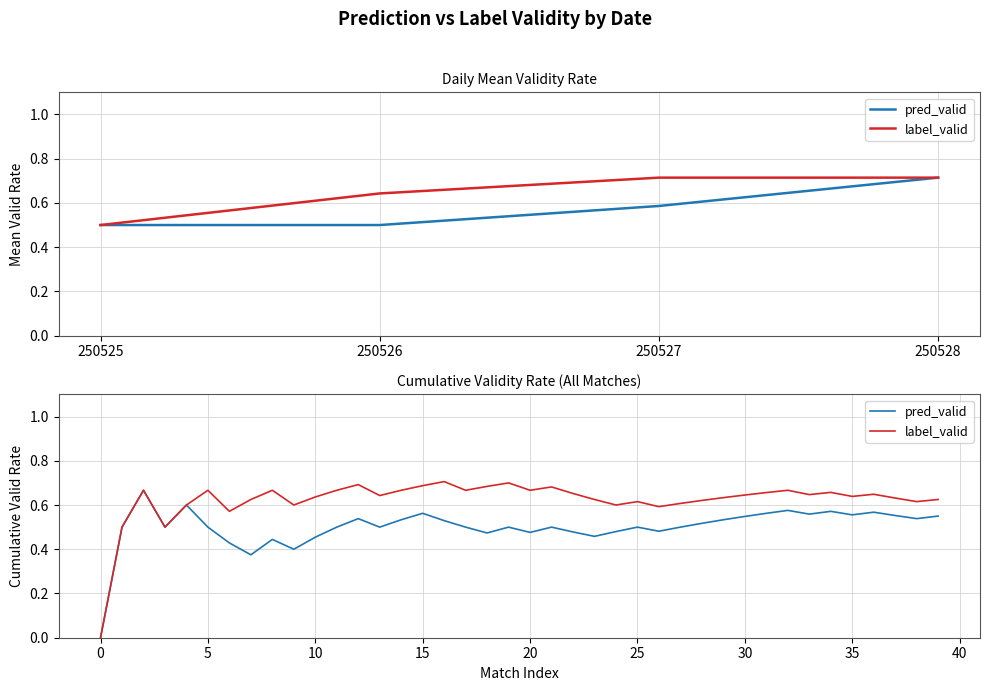

Reading left to right, list all the values displayed in this chart.

pred_valid: 0.0	0.5	0.7	0.5	0.6	0.5	0.4	0.4	0.4	0.4	0.5	0.5	0.5	0.5	0.5	0.6	0.5	0.5	0.5	0.5	0.5	0.5	0.5	0.5	0.5	0.5	0.5	0.5	0.5	0.5	0.5	0.6	0.6	0.6	0.6	0.6	0.6	0.6	0.5	0.6
label_valid: 0.0	0.5	0.7	0.5	0.6	0.7	0.6	0.6	0.7	0.6	0.6	0.7	0.7	0.6	0.7	0.7	0.7	0.7	0.7	0.7	0.7	0.7	0.7	0.6	0.6	0.6	0.6	0.6	0.6	0.6	0.6	0.7	0.7	0.6	0.7	0.6	0.6	0.6	0.6	0.6